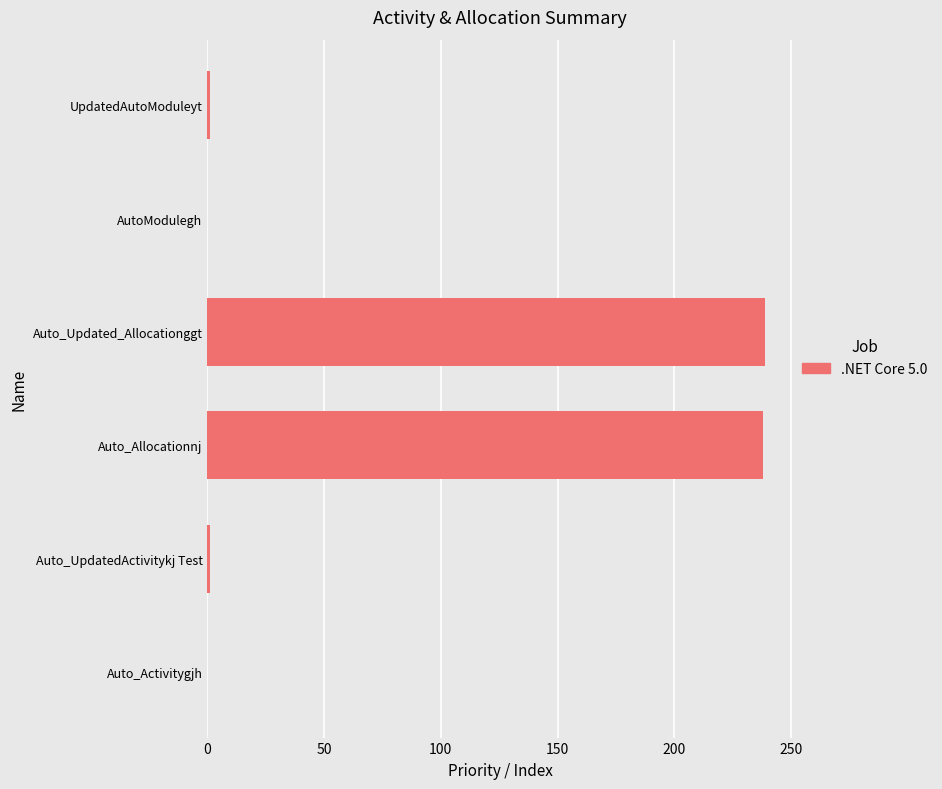

True or false: the data shows 78 at Auto_Activitygjh.

False